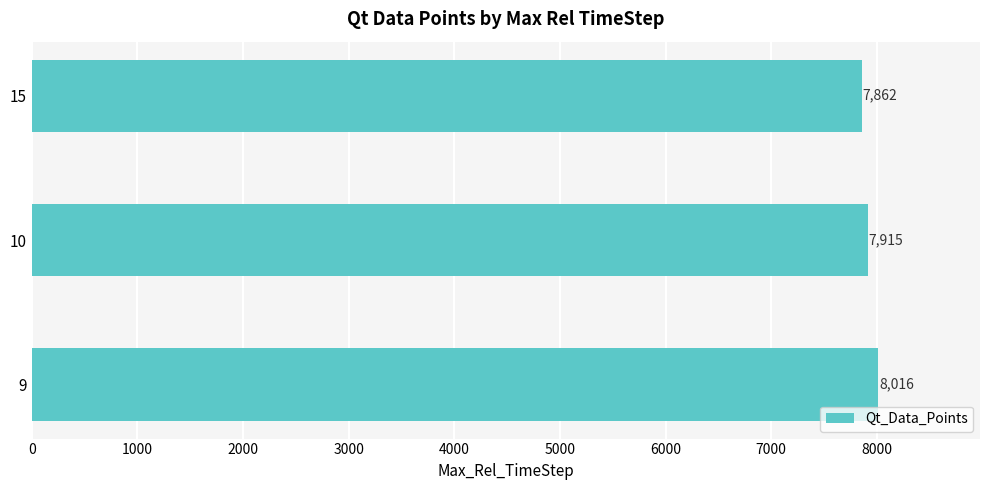

Reading bottom to top, extract all data points from this chart.

9=8016	10=7915	15=7862